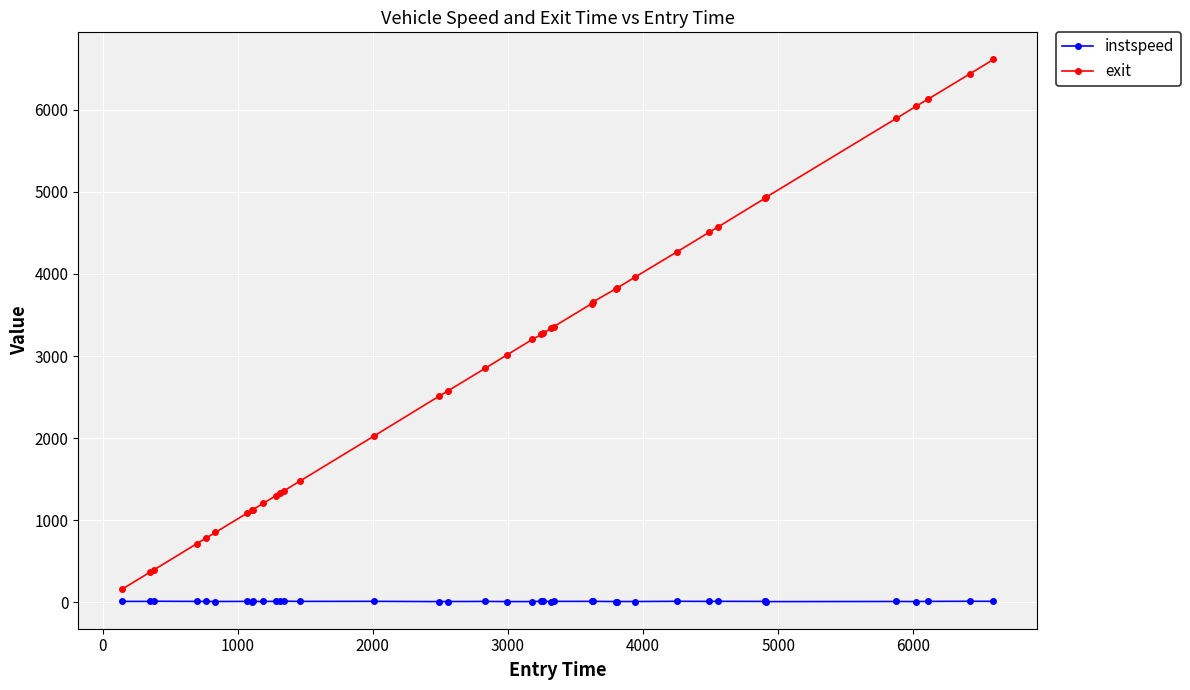

What is the sum of all exit values?

120842.3